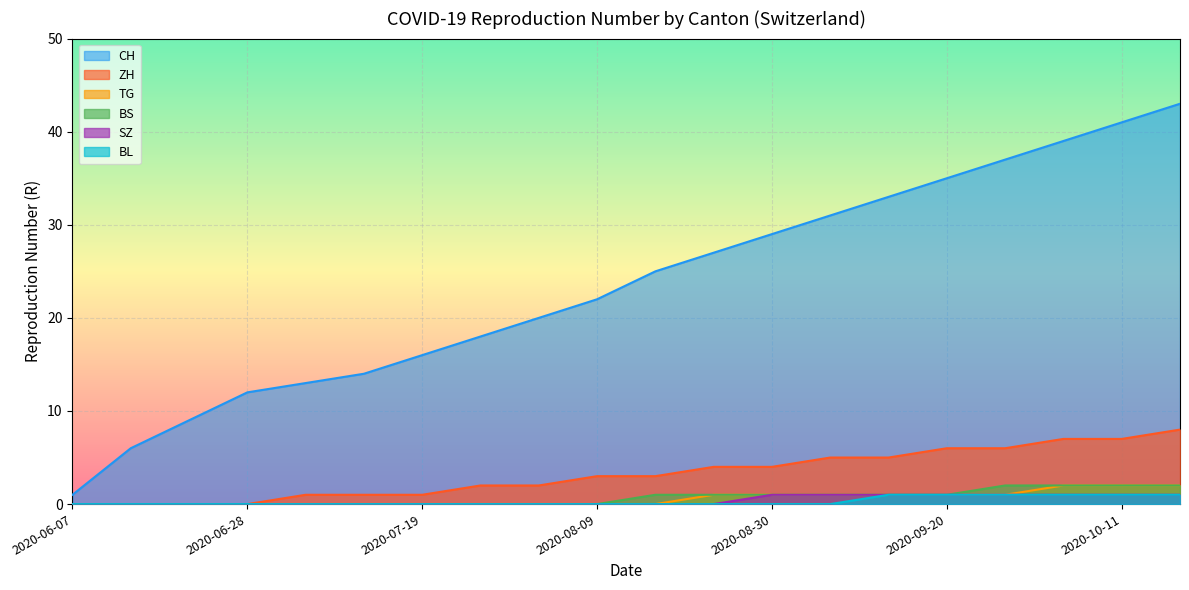

What is the total value across all series at 2020-08-02?

22